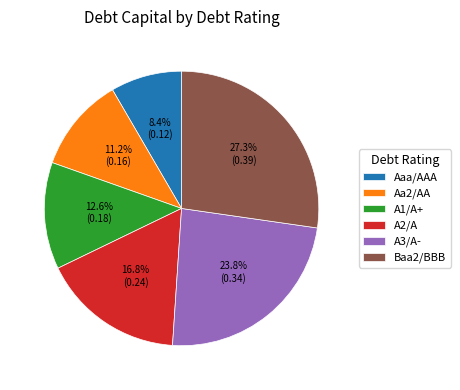

To the nearest percent, what is the difference between the A3/A- and Aa2/AA slice percentages?

13%